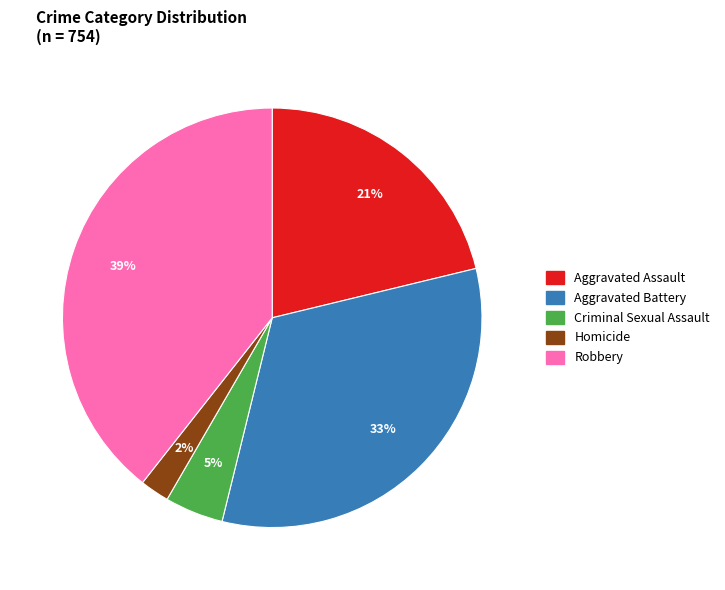

Do Homicide and Aggravated Assault together represent more than half of the pie?

No